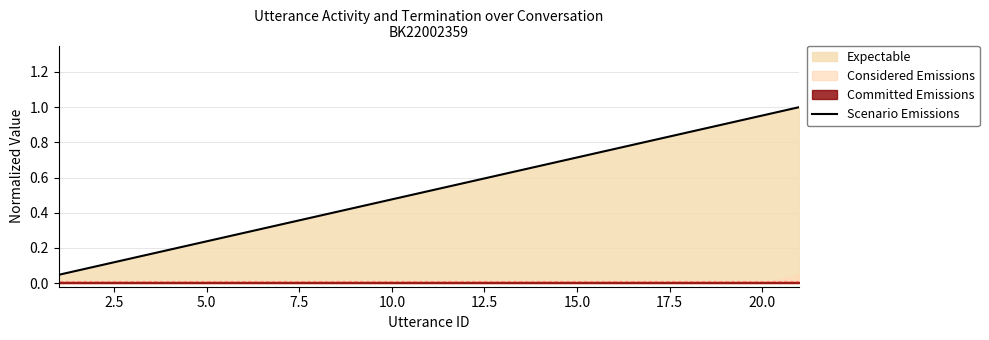

The value of Scenario Emissions at 15.0 is 0.3. True or false?

False